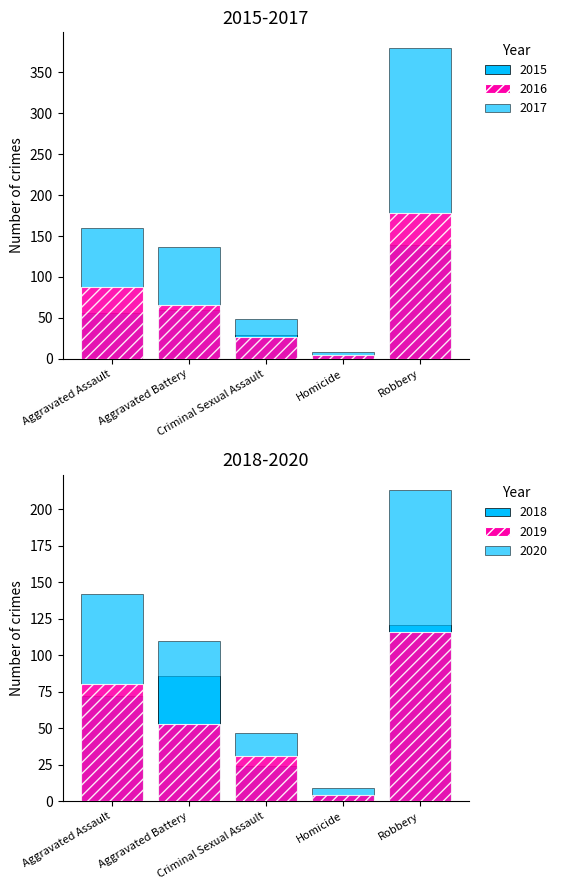

What is the value of the 2015 bar at the 3rd from the left?

29